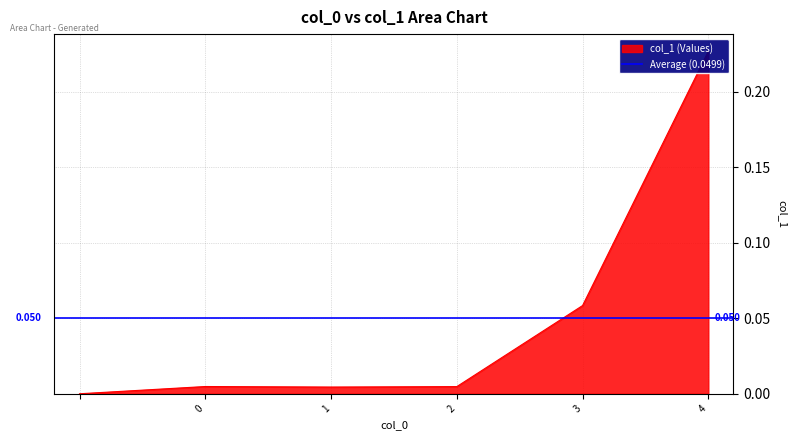

How many distinct data groups are displayed?

1